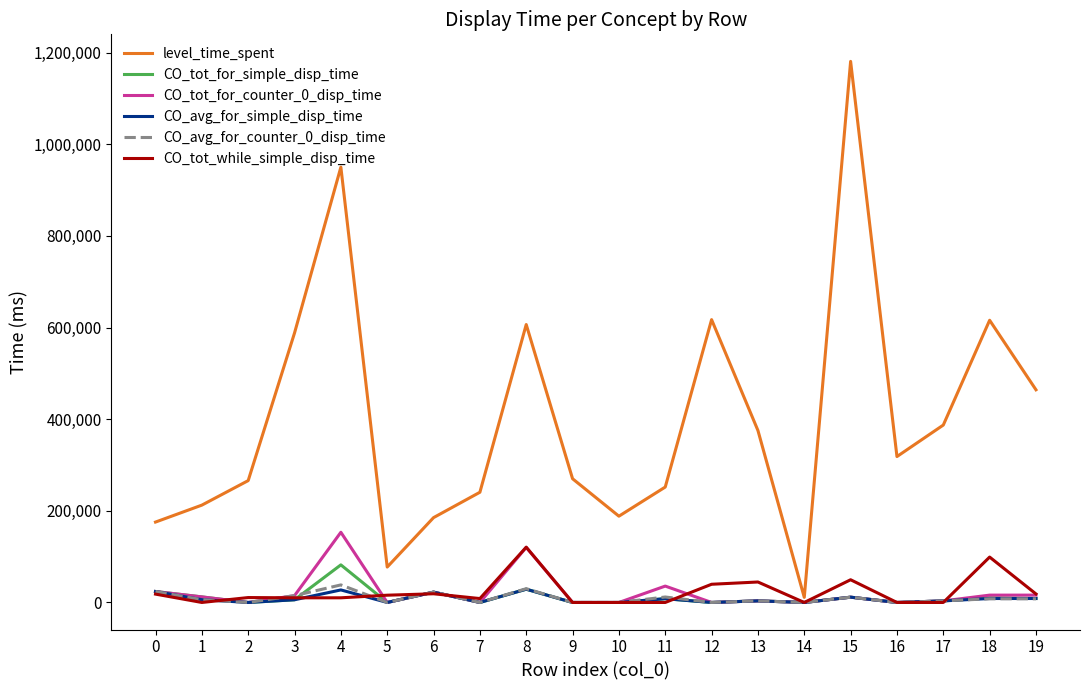

Which series has the largest range (max minus min)?

level_time_spent